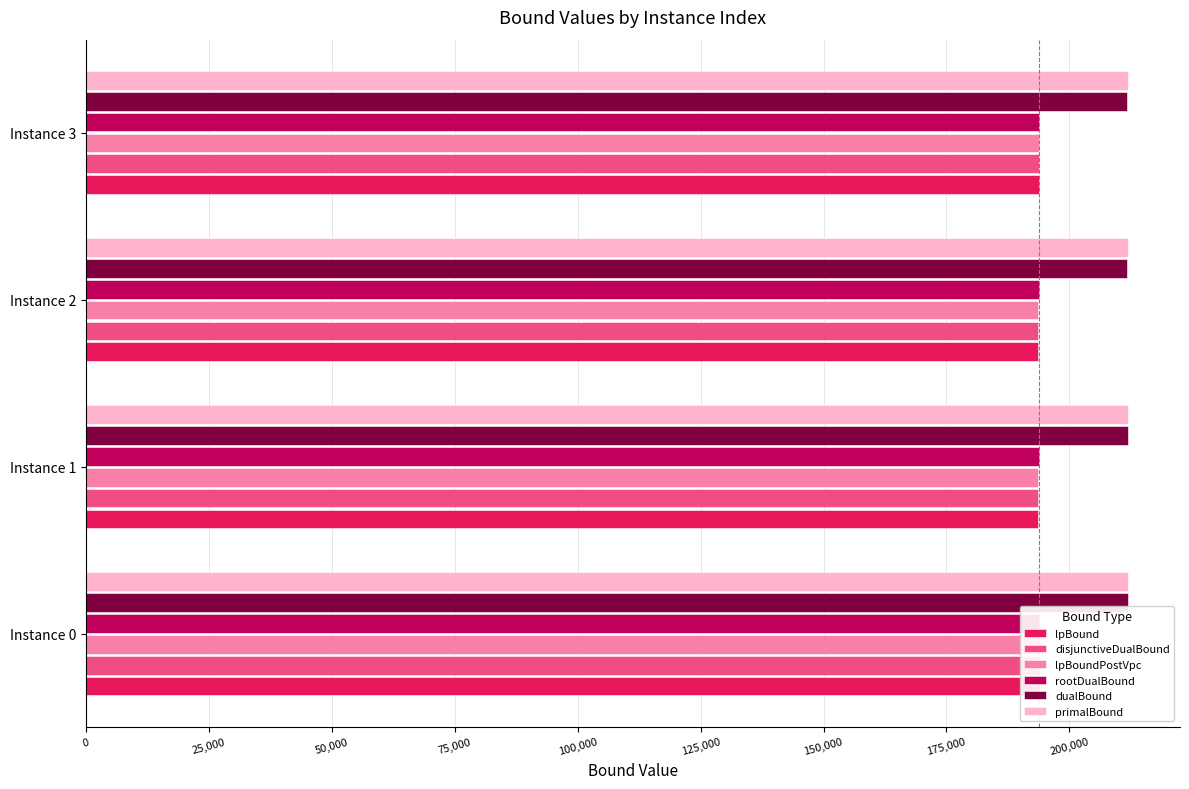

What is the difference between the maximum and second lowest values in the disjunctiveDualBound series?

113.4